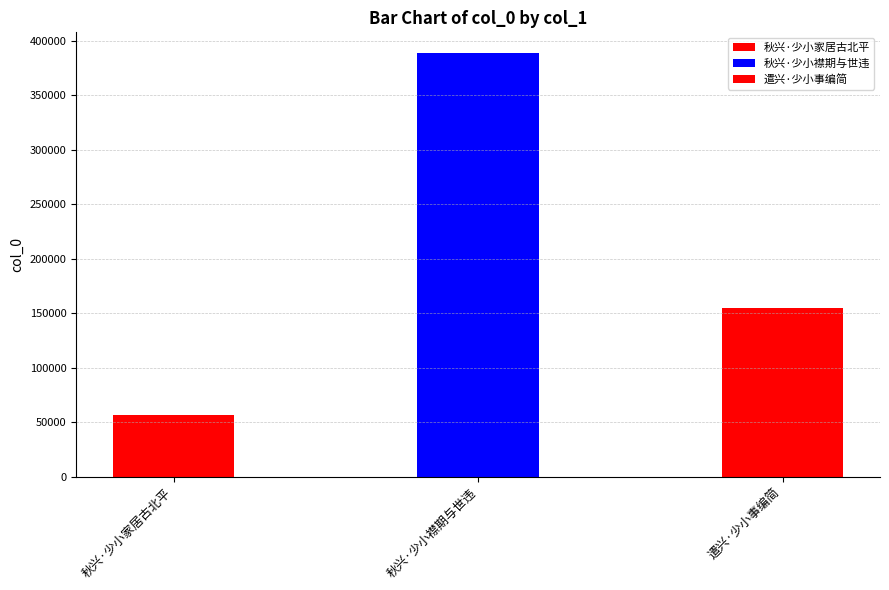

What is the value of the 2nd bar from the left?

388298